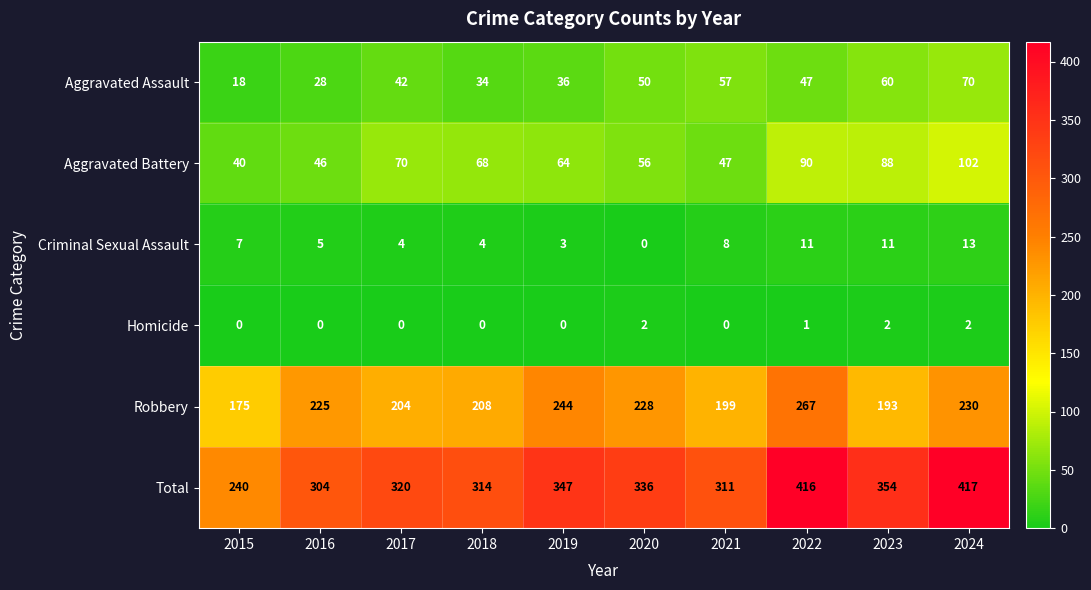

Is the value of Robbery at 2023 greater than the value of Homicide at 2022?

Yes